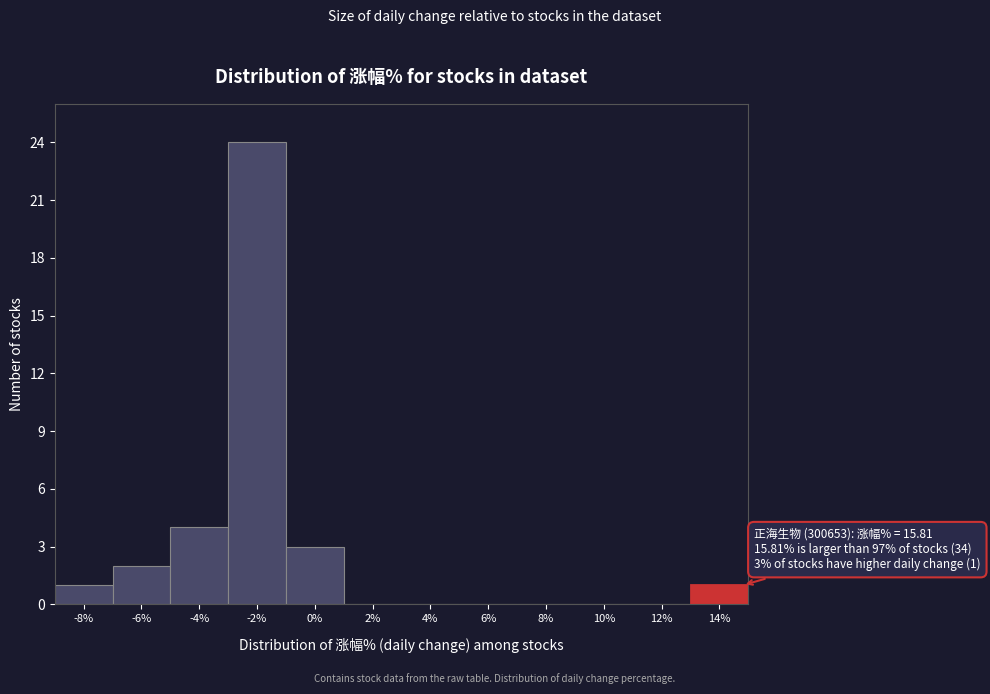

Reading right to left, extract all data points from this chart.

14%=1	12%=0	10%=0	8%=0	6%=0	4%=0	2%=0	0%=3	-2%=24	-4%=4	-6%=2	-8%=1